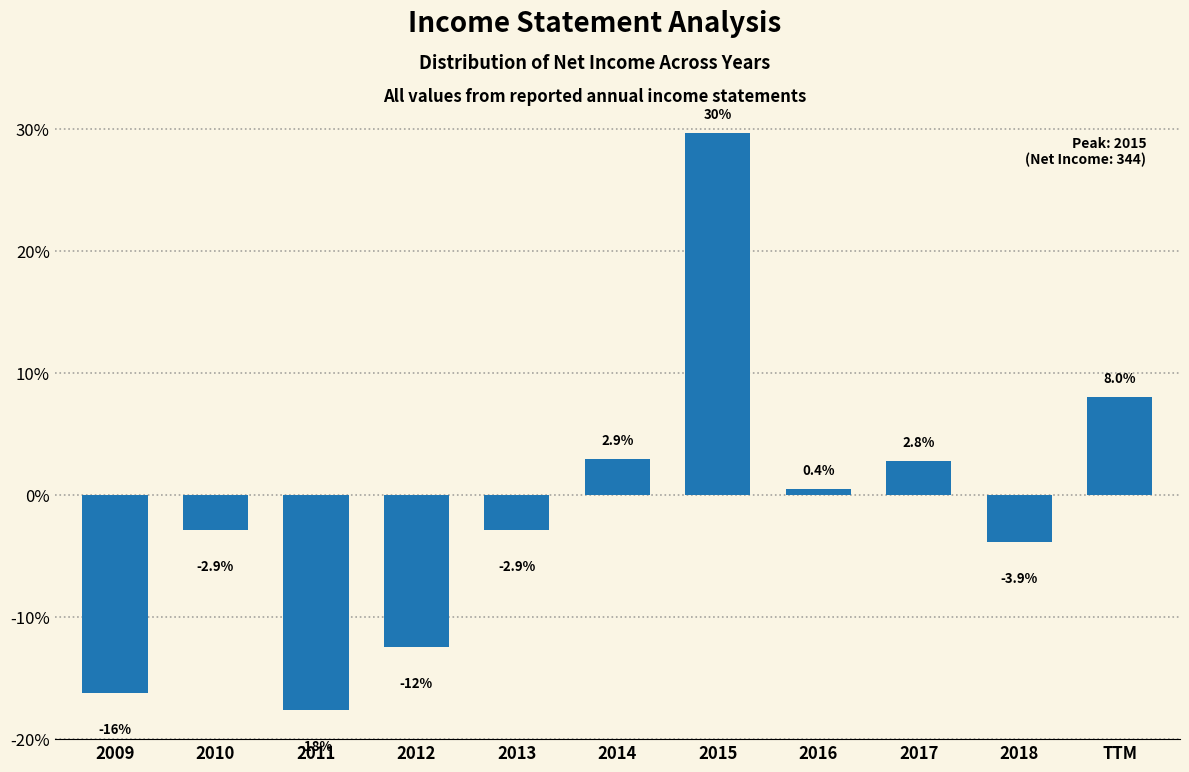

Reading right to left, what are all the values shown in this chart?

TTM=8.0	2018=-3.9	2017=2.8	2016=0.4	2015=29.7	2014=2.9	2013=-2.9	2012=-12.5	2011=-17.7	2010=-2.9	2009=-16.3